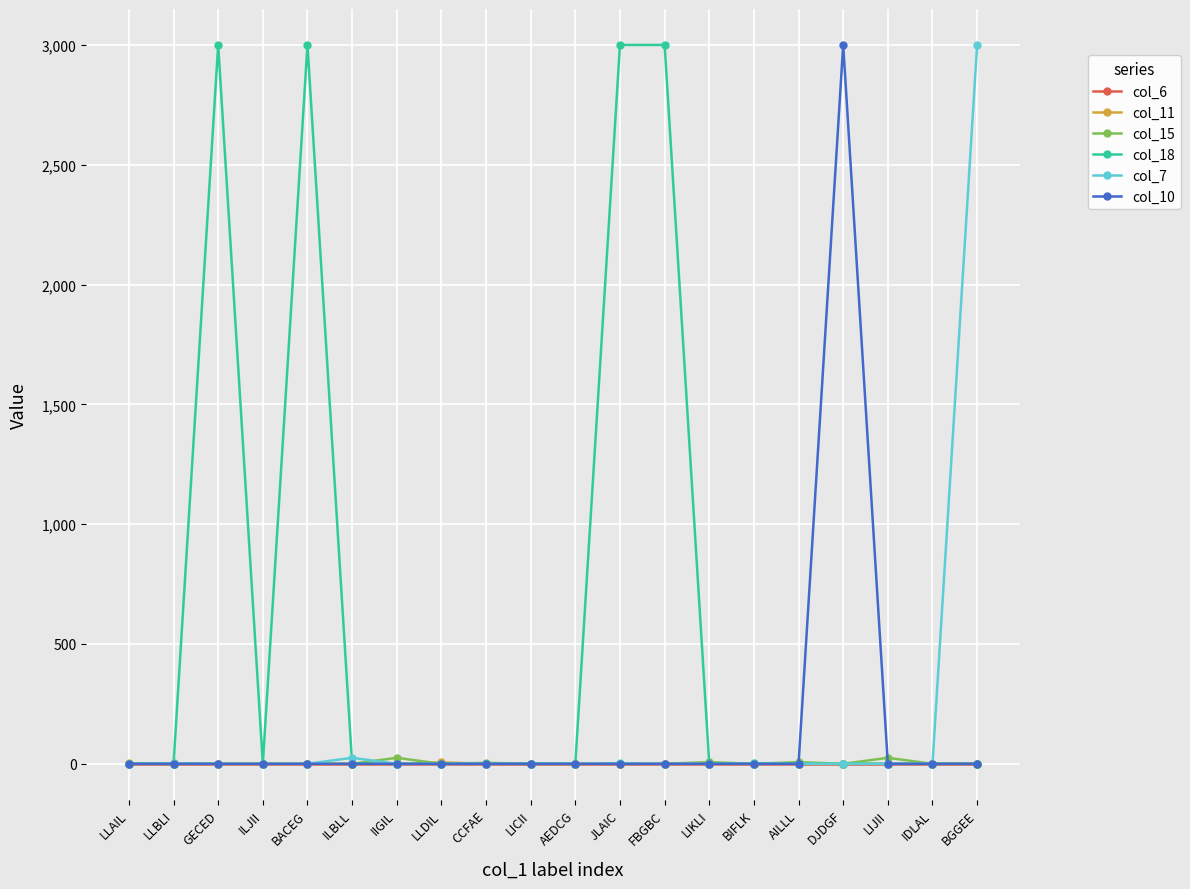

At how many categories does at least one series exceed 1099?

6